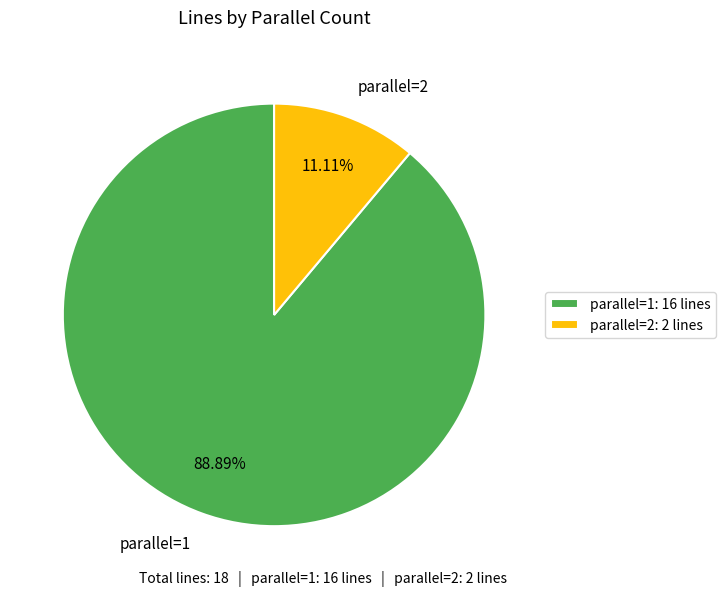

How many segments does this pie chart have?

2